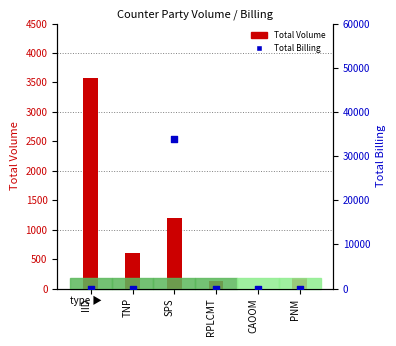

At how many categories does at least one series exceed 8620?

1